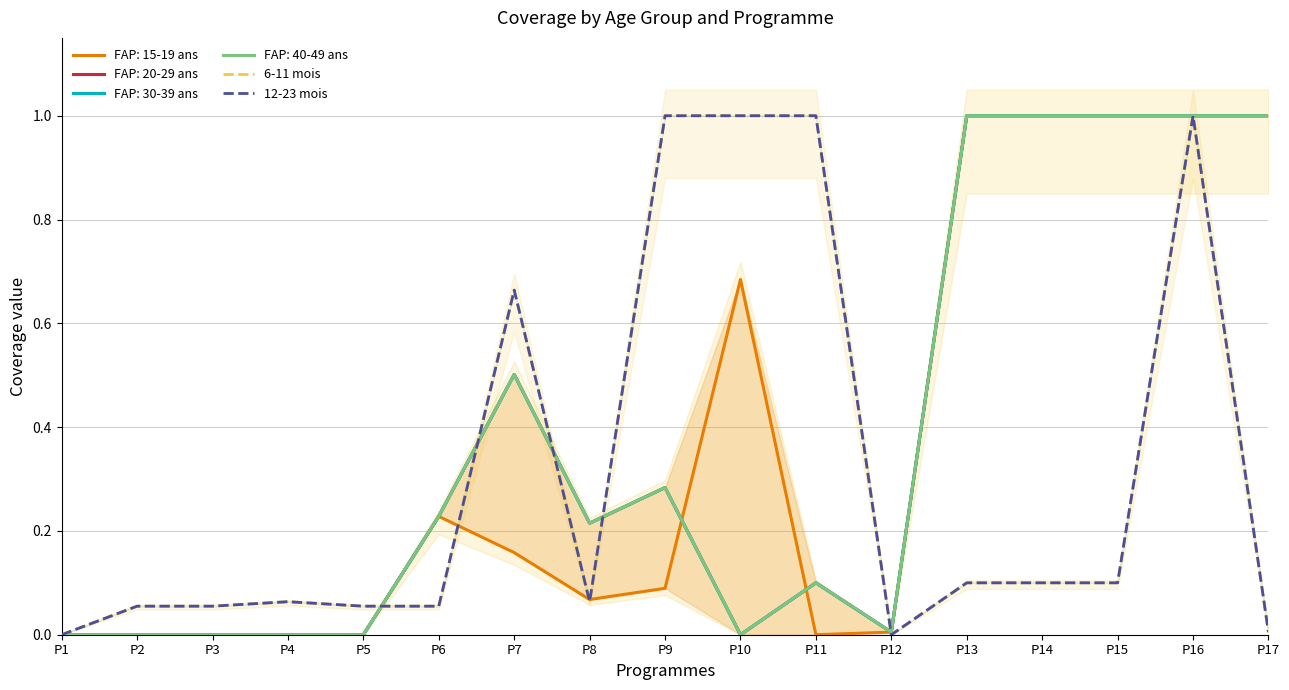

True or false: 12-23 mois has a value of 1.6 at P16.

False